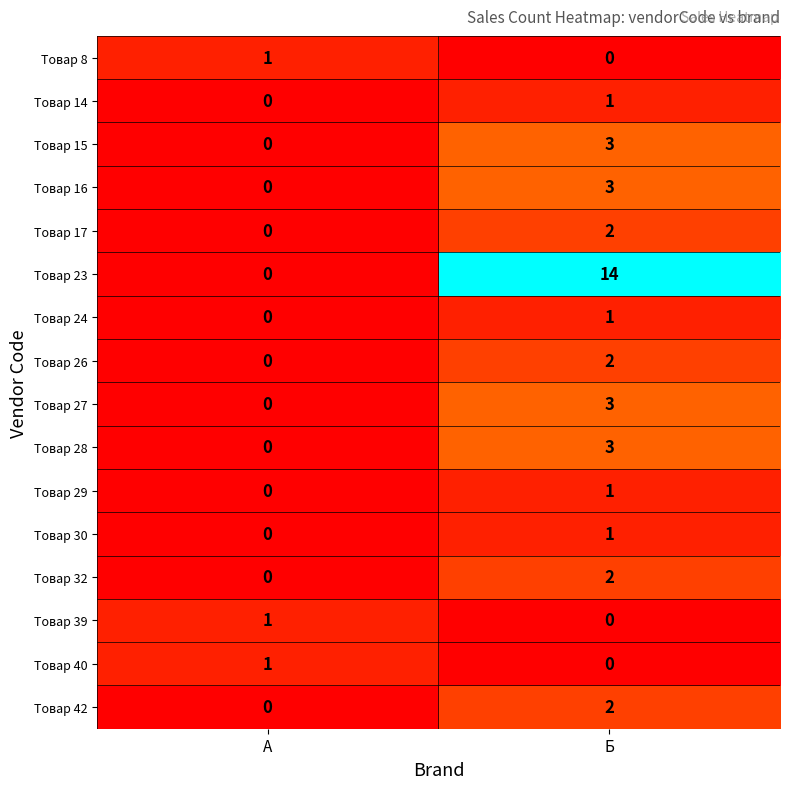

What is the total value across all series at А?

3